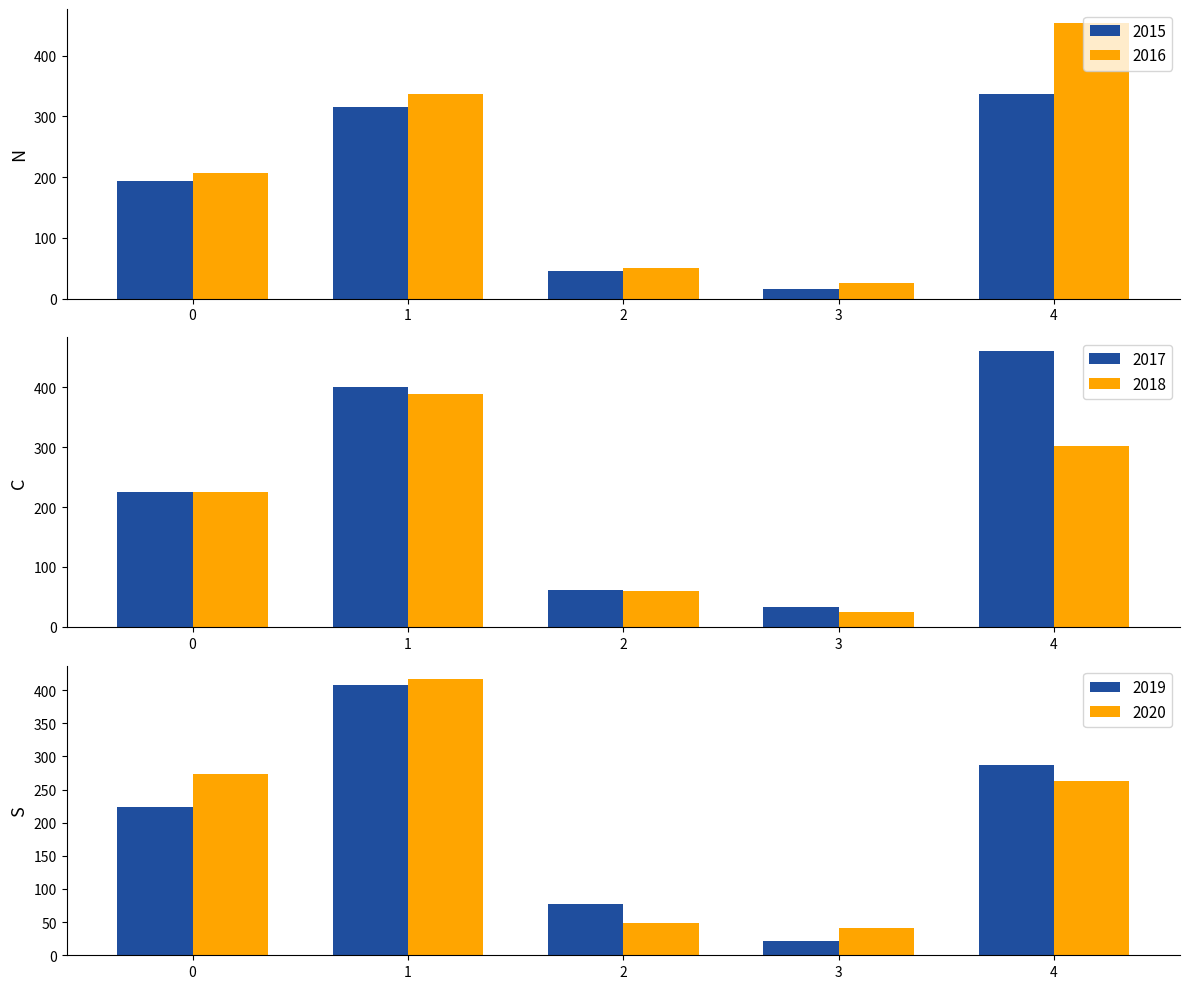

How many groups of bars are there?

5